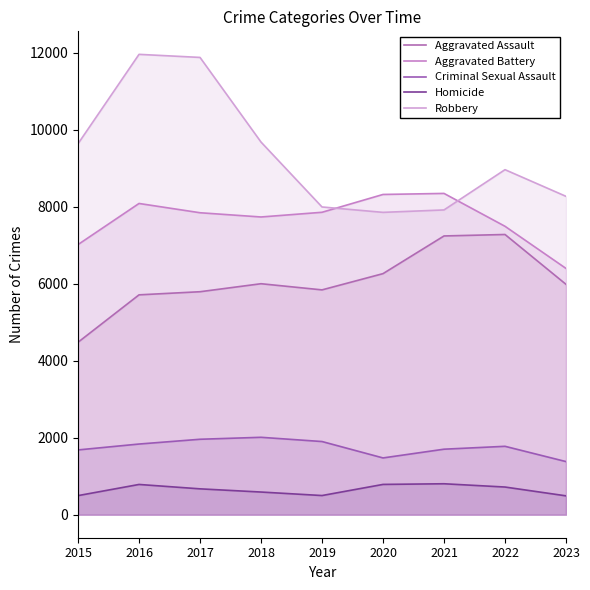

Which series has the largest range (max minus min)?

Robbery